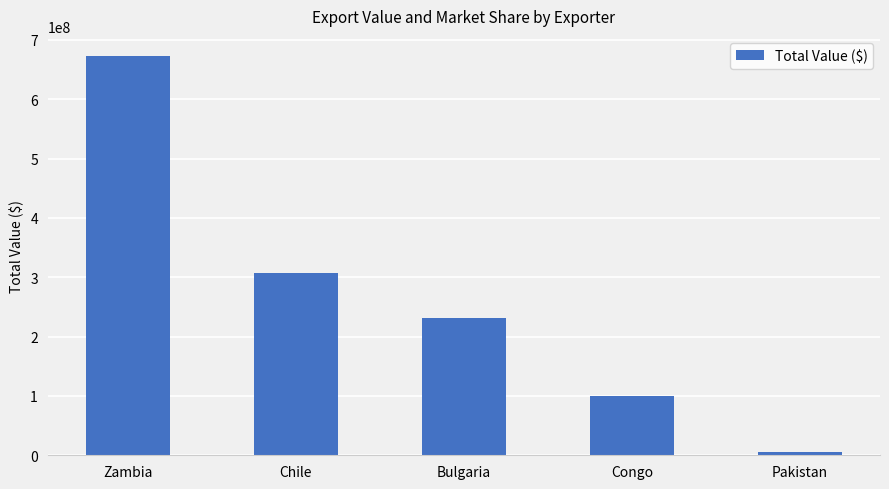

The value at Chile is 306937912.1. True or false?

True